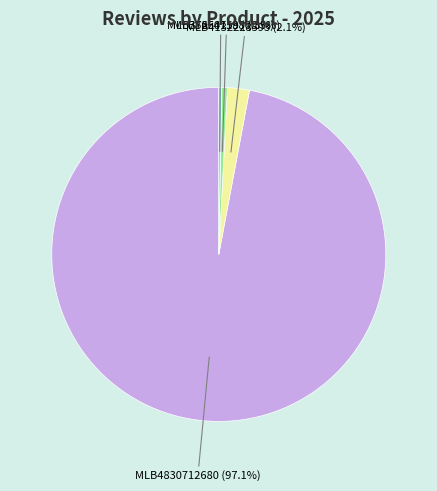

Is there a majority slice in this chart?

Yes